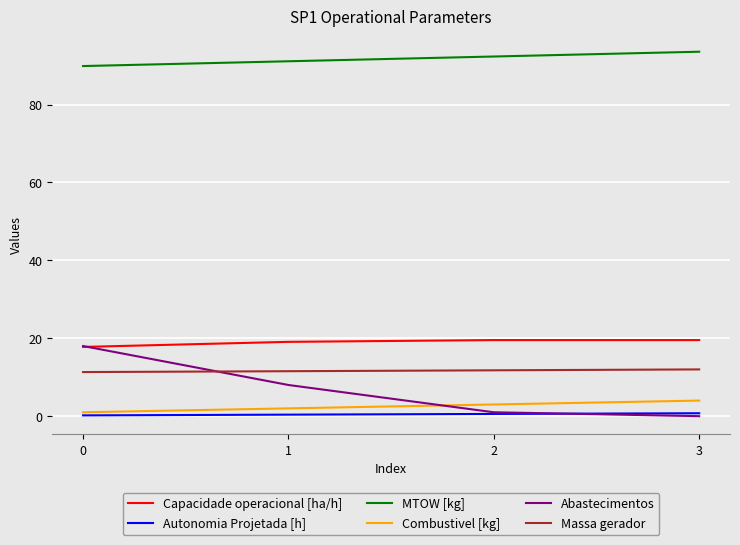

Where do Abastecimentos and Massa gerador first cross each other?

0 and 1